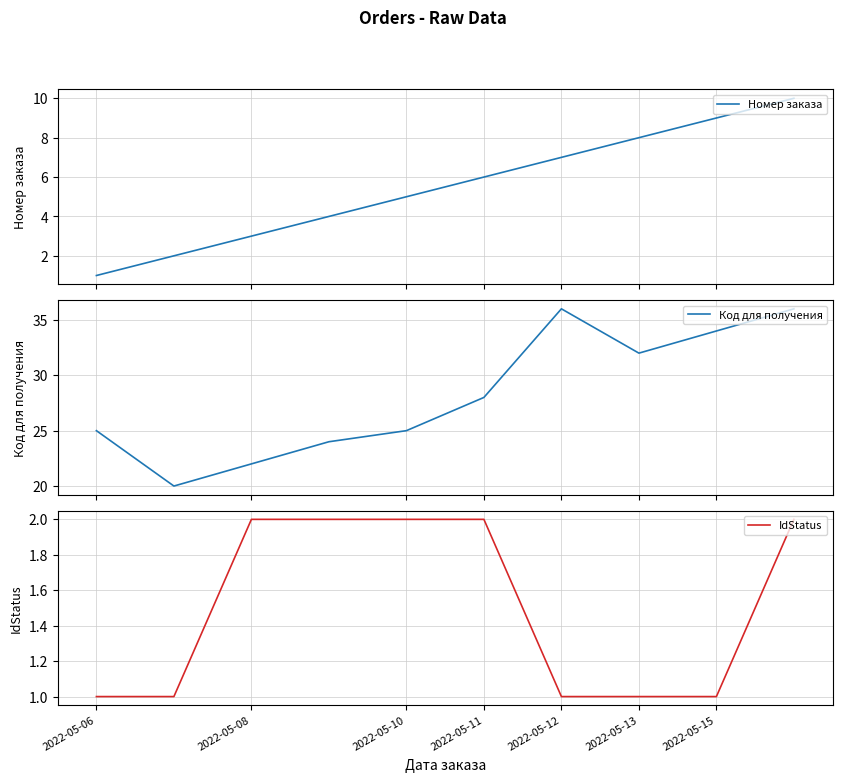

Is this an area chart (filled region under the line)?

No